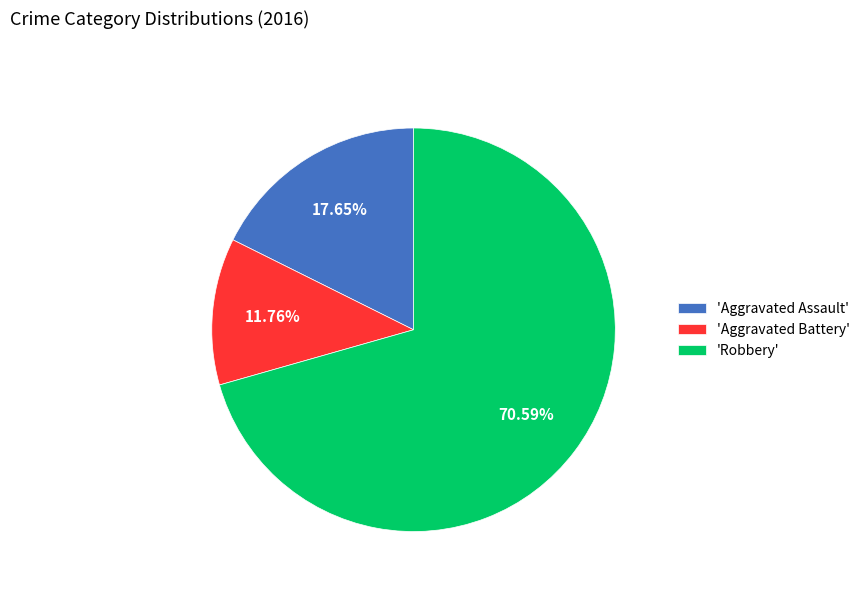

Which slice represents more than half of the pie?

'Robbery'